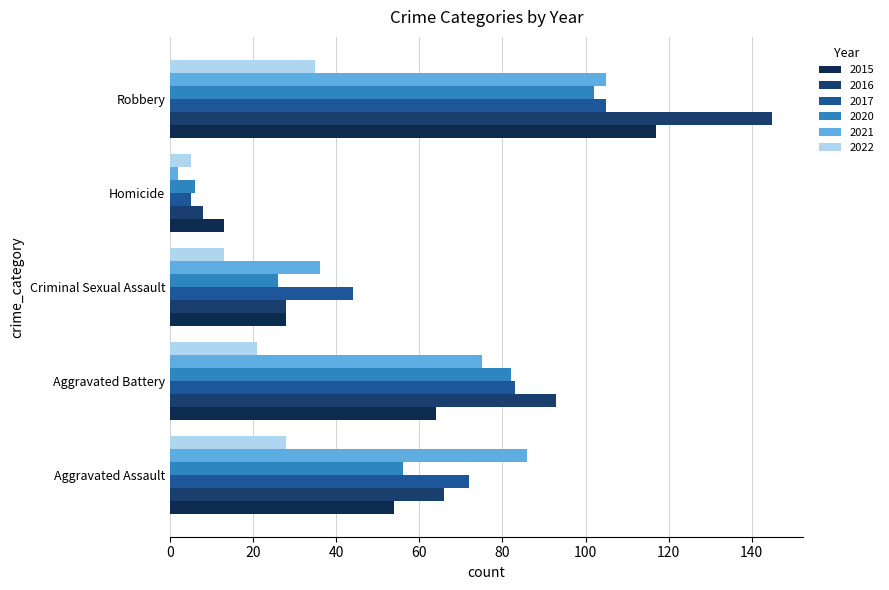

At which label is 2017 closest to 55?

Criminal Sexual Assault